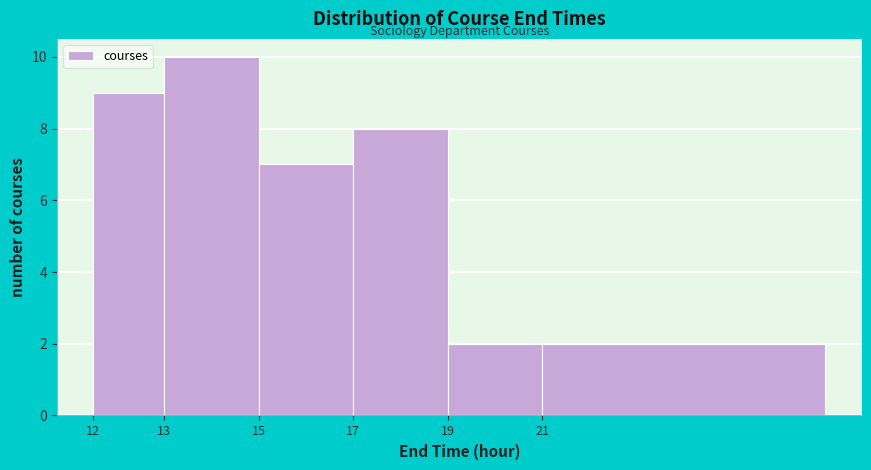

Reading right to left, extract all data points from this chart.

2	2	8	7	10	9